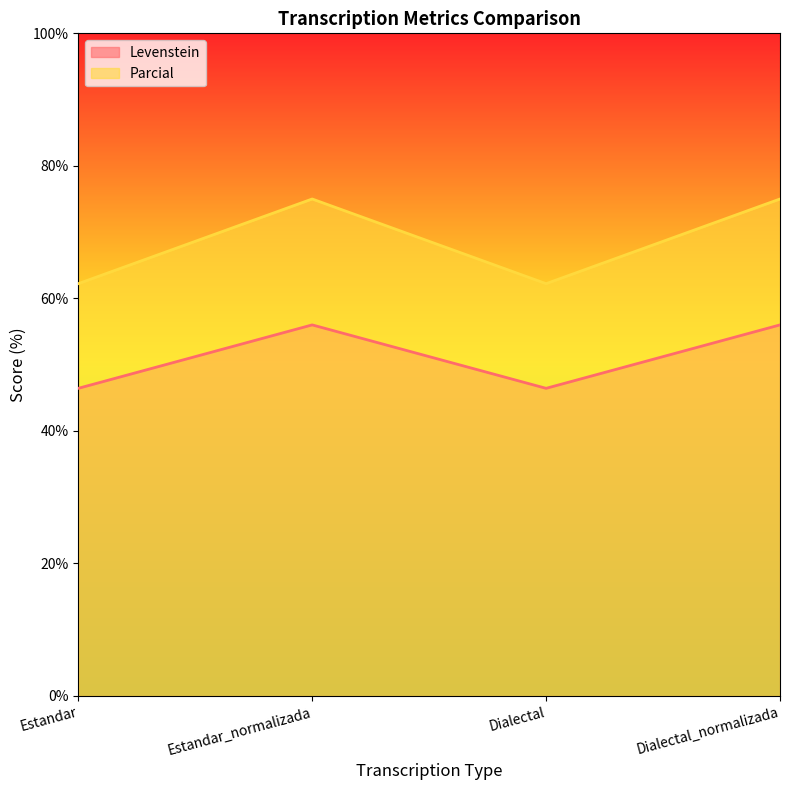

Where is the first local maximum for Parcial?

Estandar_normalizada